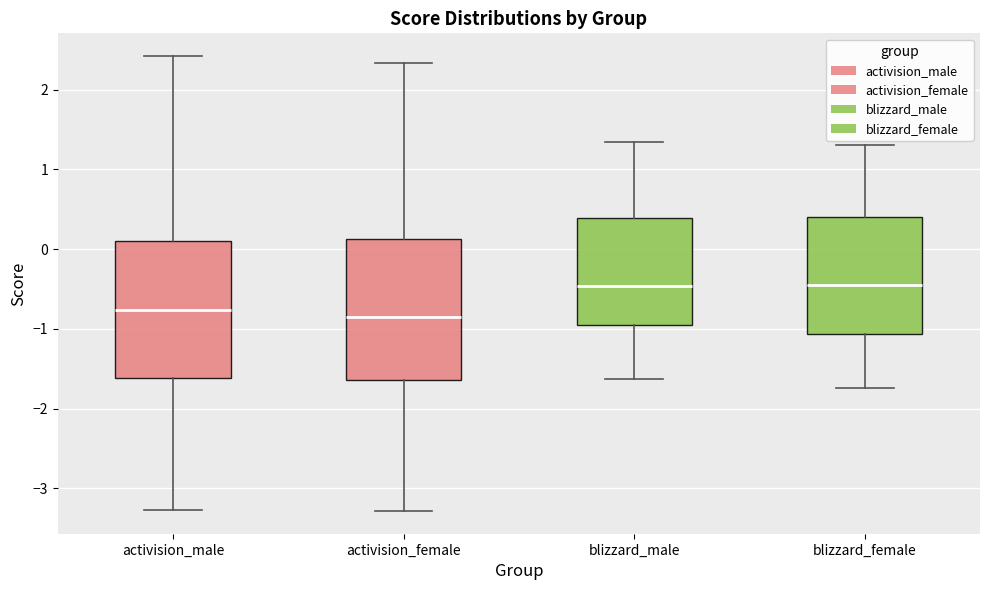

Where does the lower whisker of the box for activision_male end on the y-axis? The values are not printed on the chart, so give them approximately, as read against the axis.

-3.3